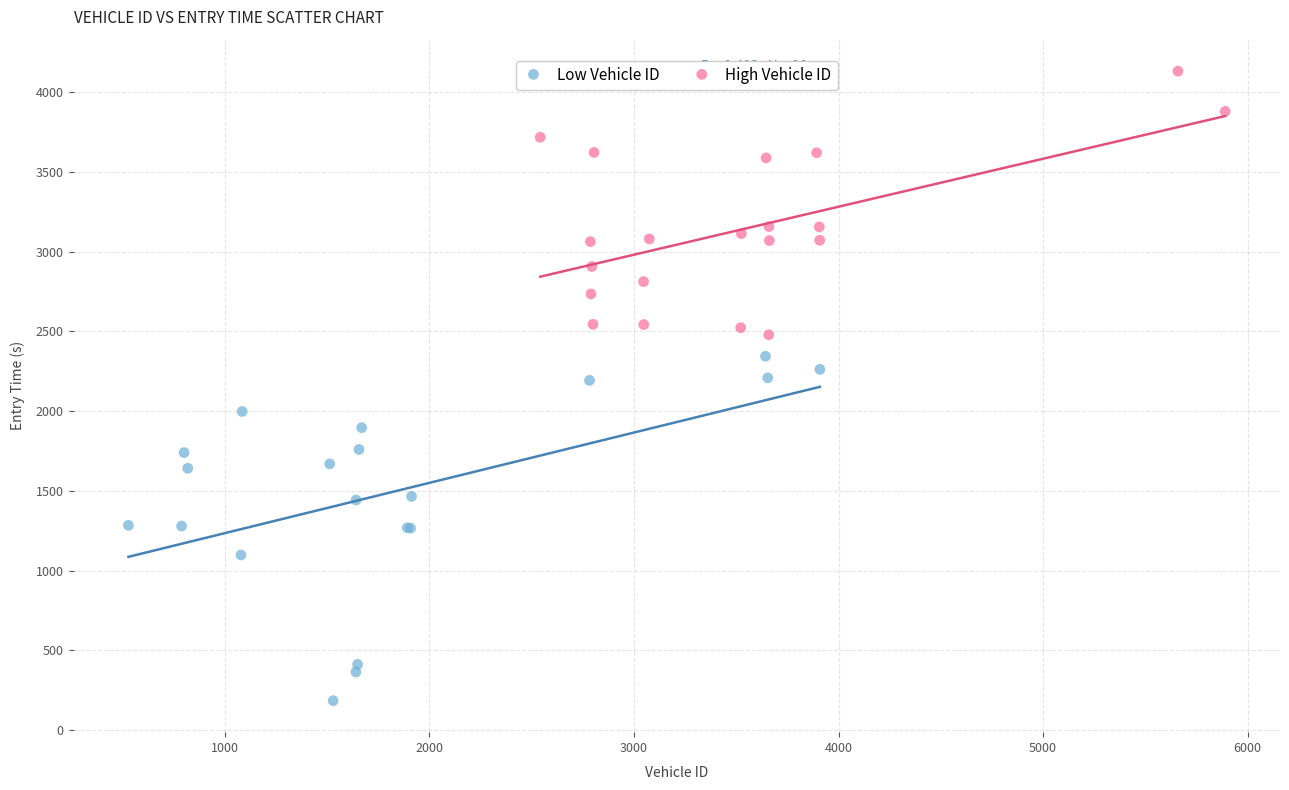

Which series reaches the minimum Y coordinate?

Low Vehicle ID